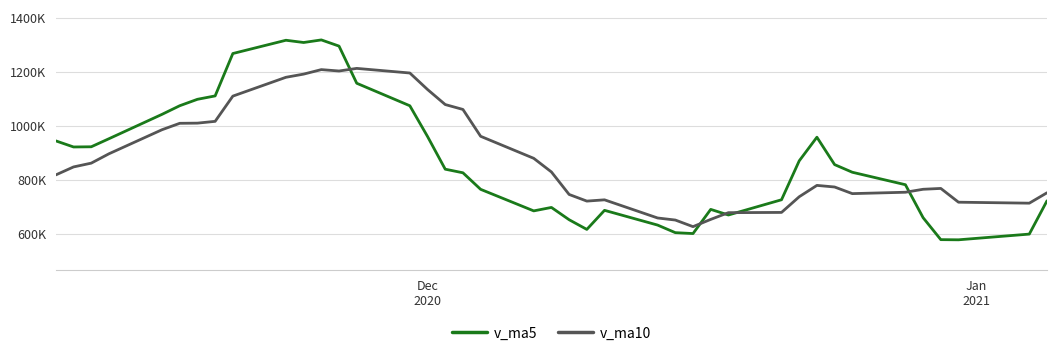

What are all the series names shown in the legend?

v_ma5, v_ma10